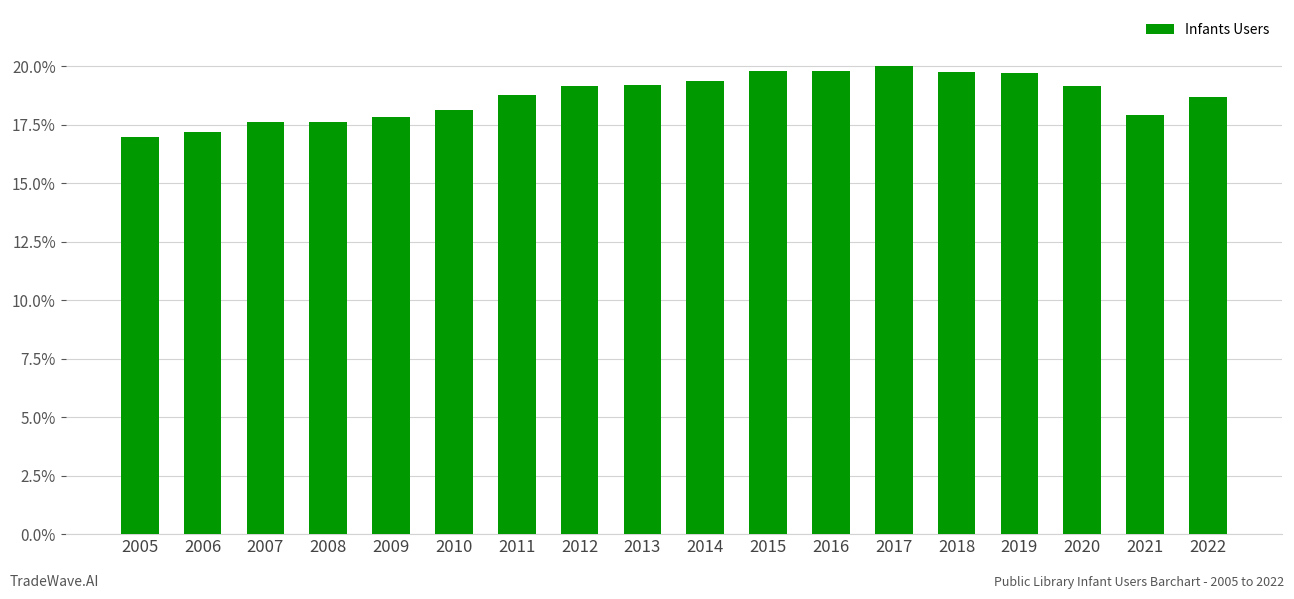

Are the bars horizontal?

No